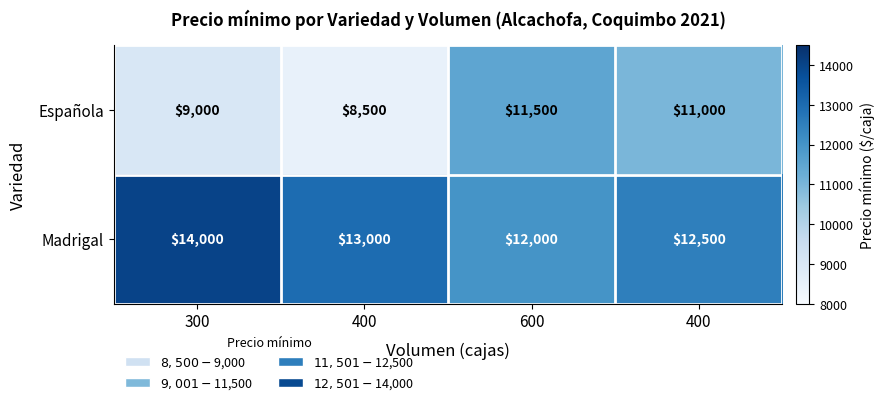

Which has a higher value, 400 or 600?

600